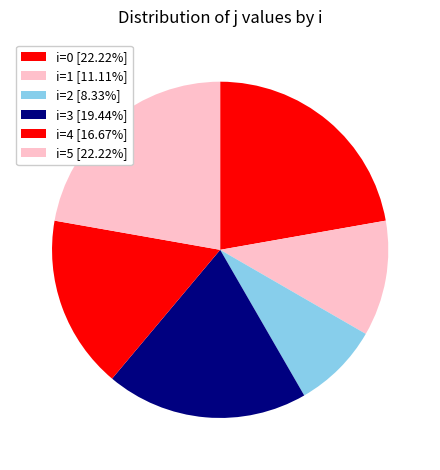

Count the number of slices in the pie.

6